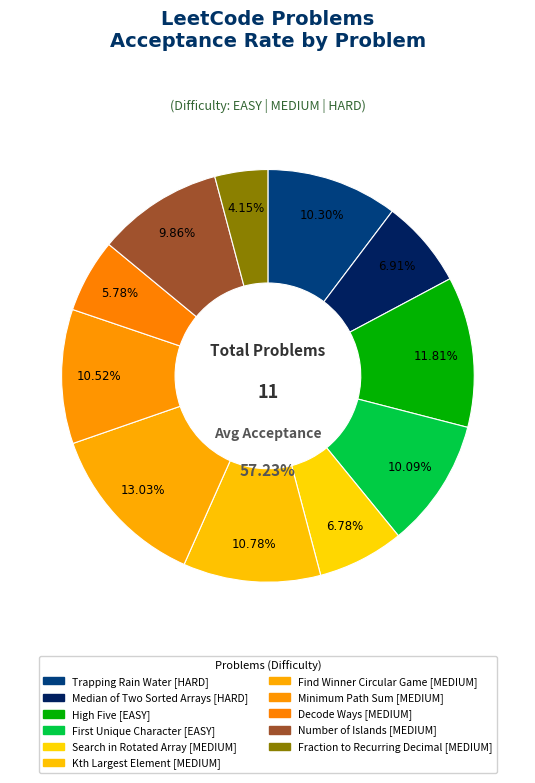

Combined, what portion of the pie is Search in Rotated Array and Fraction to Recurring Decimal?

10.9%